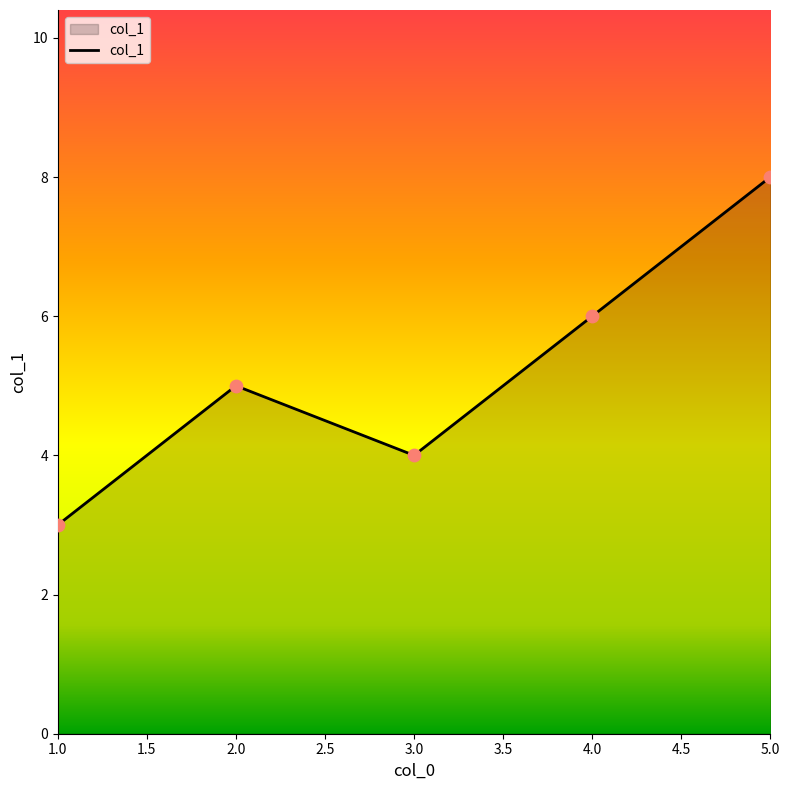

Between 4.0 and 5.0, which is larger?

5.0